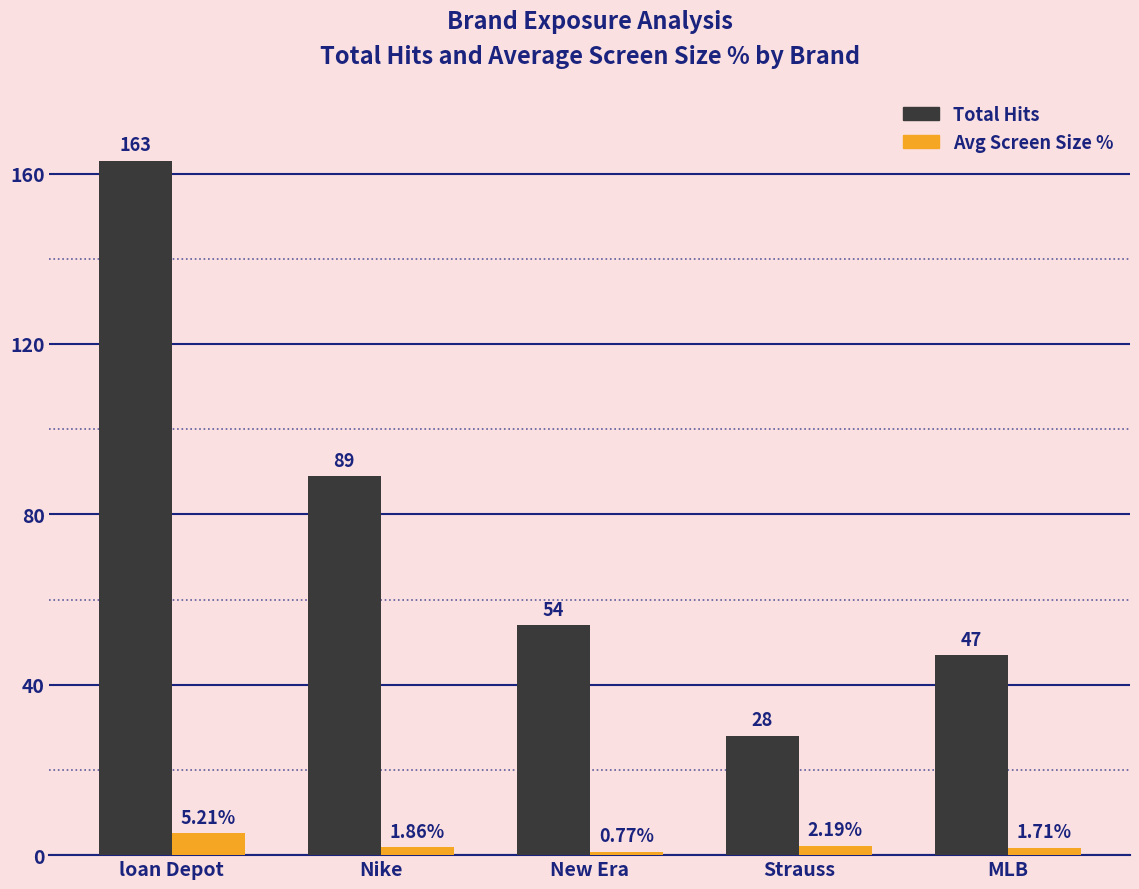

At Nike, list the series in order from largest to smallest.

Total Hits, Avg Screen Size %